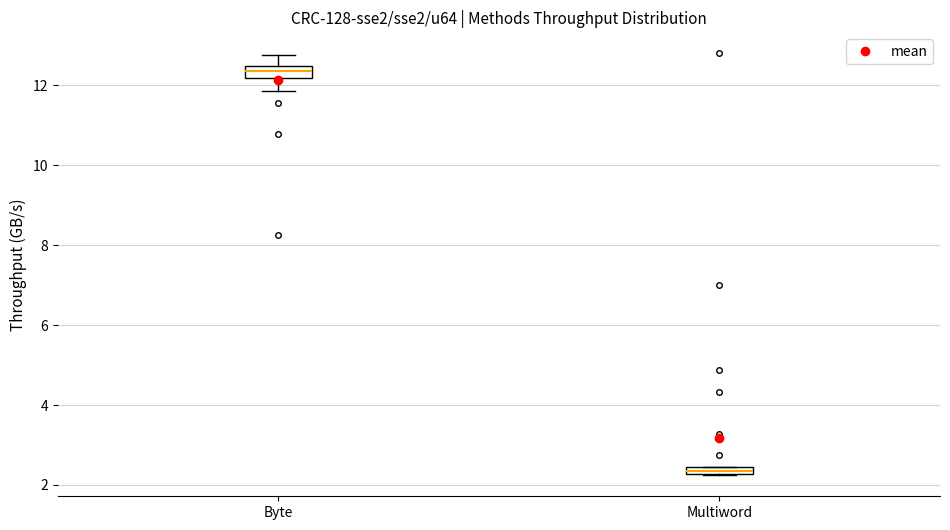

Where is the upper edge of the box for Multiword on the y-axis? The values are not printed on the chart, so give them approximately, as read against the axis.

2.4